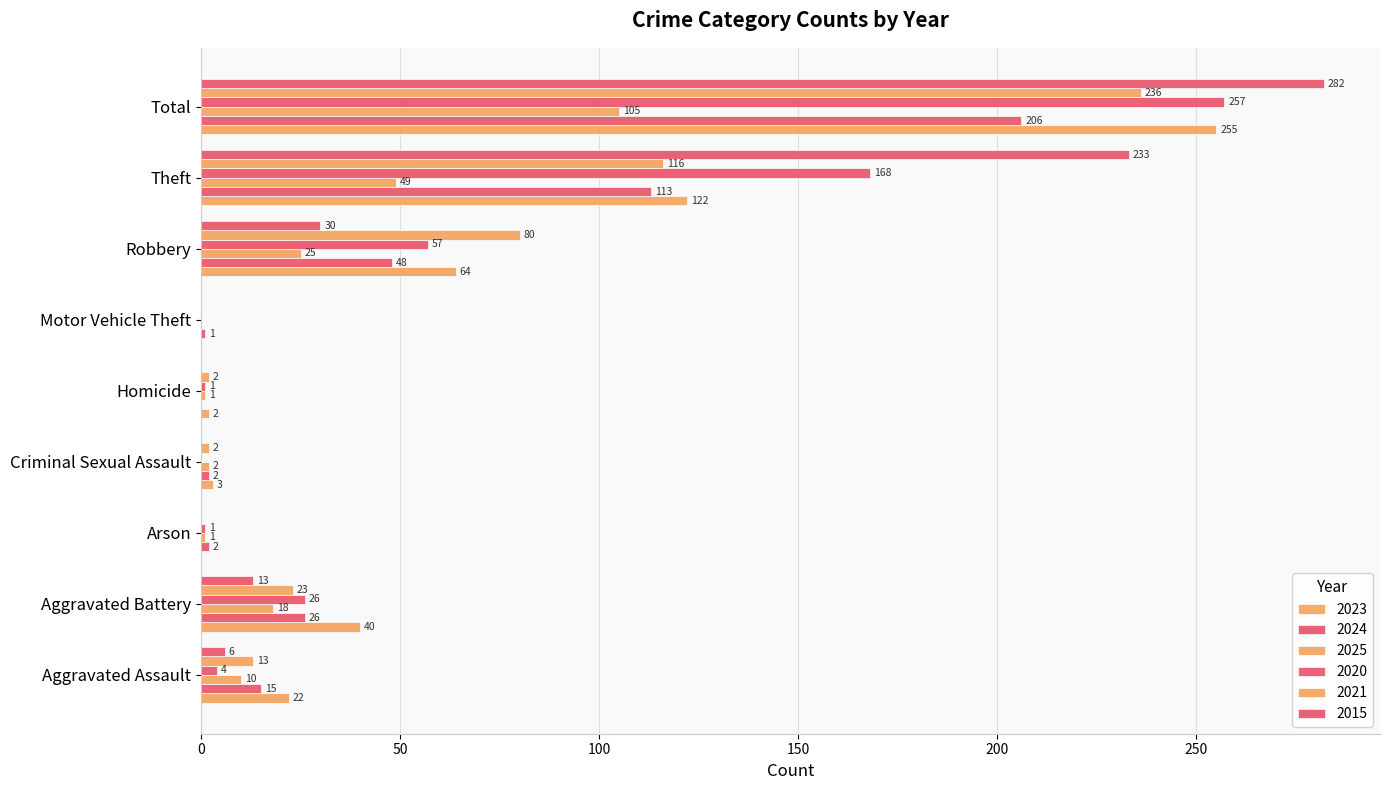

How many data points does each series have?

9